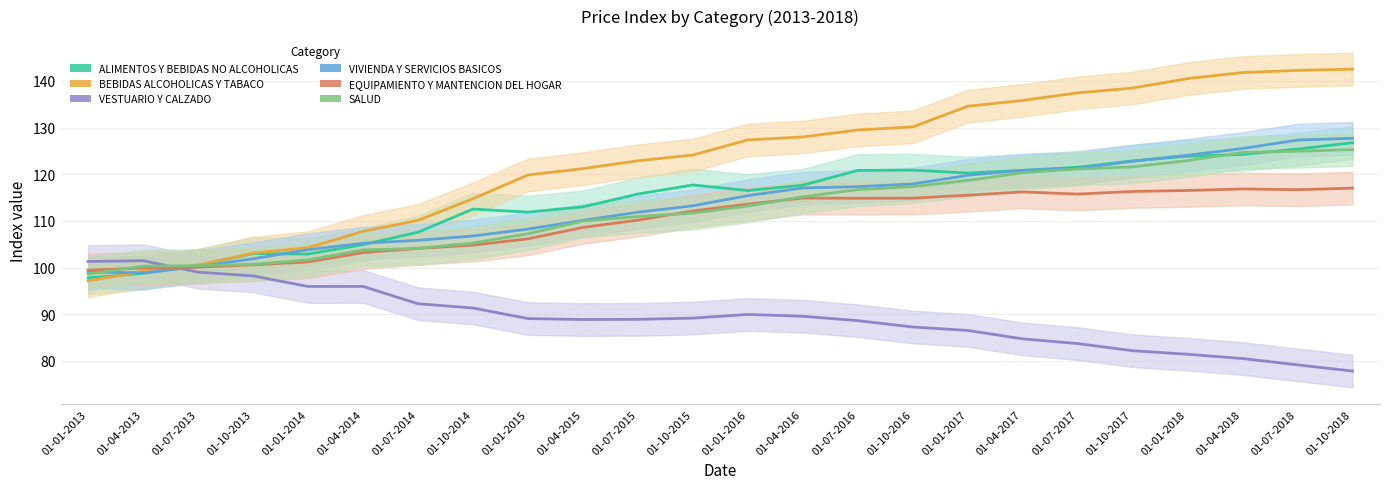

Reading left to right, transcribe all the data shown in this chart.

ALIMENTOS Y BEBIDAS NO ALCOHOLICAS: 97.8	98.8	100.5	103.0	102.9	104.9	107.6	112.5	111.9	113.0	115.8	117.7	116.5	117.7	120.8	120.9	120.2	120.8	121.5	122.9	123.9	124.2	125.4	126.8
BEBIDAS ALCOHOLICAS Y TABACO: 97.2	99.2	100.5	103.1	104.3	107.8	110.1	114.8	119.8	121.2	122.9	124.1	127.4	128.0	129.5	130.2	134.6	135.8	137.4	138.5	140.5	141.8	142.3	142.5
VESTUARIO Y CALZADO: 101.3	101.5	99.0	98.2	96.0	96.0	92.2	91.3	89.1	88.9	88.9	89.2	90.0	89.6	88.6	87.3	86.5	84.7	83.7	82.2	81.4	80.5	79.2	77.8
VIVIENDA Y SERVICIOS BASICOS: 99.1	98.9	100.2	101.9	103.8	105.2	105.8	106.8	108.2	110.1	111.9	113.2	115.4	117.1	117.3	117.9	119.8	120.8	121.3	122.8	124.1	125.5	127.3	127.7
EQUIPAMIENTO Y MANTENCION DEL HOGAR: 99.5	99.9	100.1	100.6	101.2	103.2	104.1	104.8	106.2	108.6	110.2	112.1	113.6	114.9	114.8	114.9	115.5	116.2	115.8	116.3	116.5	116.8	116.7	117.0
SALUD: 98.6	100.3	100.4	100.7	101.7	103.8	104.1	105.3	107.2	110.0	111.0	111.7	113.2	115.2	116.7	117.3	118.7	120.3	121.1	121.6	122.9	124.7	124.9	125.3